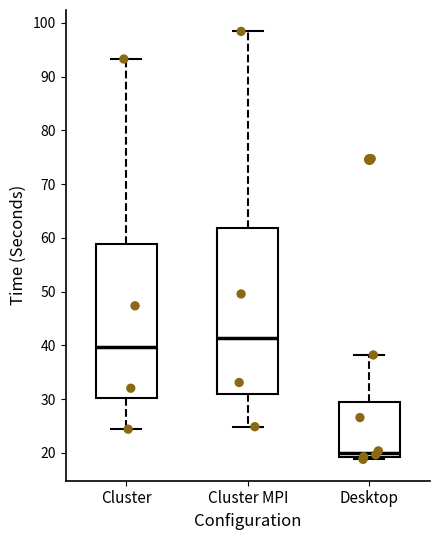

Reading left to right, transcribe this box plot: for each box, give where its median line is, the range the box spans, and where its two whiskers end, as read against the y-axis. The values are not printed on the chart, so give them approximately, as read against the axis.

Cluster: median 40, box 30 to 59, whiskers 24 to 93
Cluster MPI: median 41, box 31 to 62, whiskers 25 to 98
Desktop: median 20, box 19 to 29, whiskers 19 (just below the box's lower edge) to 38